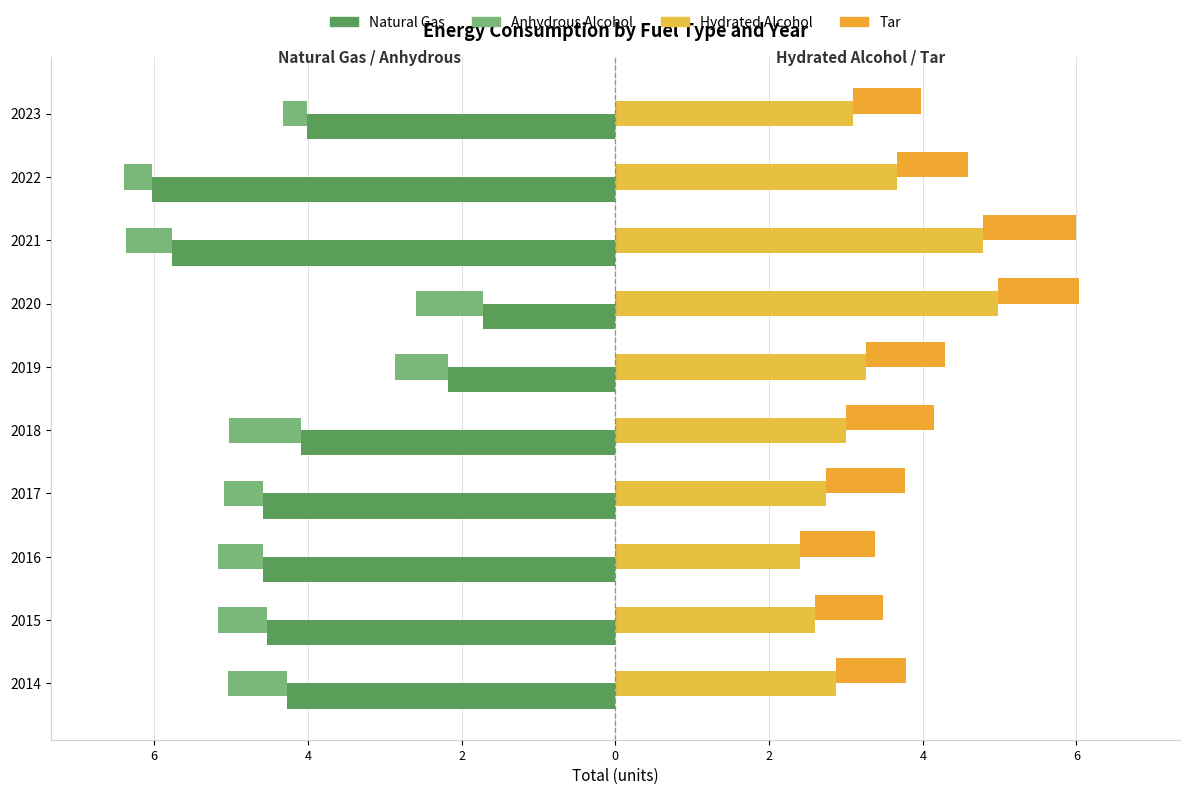

Is the value of Hydrated Alcohol at 2017 greater than the value of Anhydrous Alcohol at 2017?

Yes